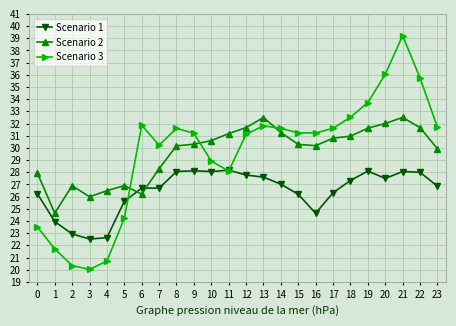

Between 14 and 17, which series saw the biggest shift?

Scenario 1